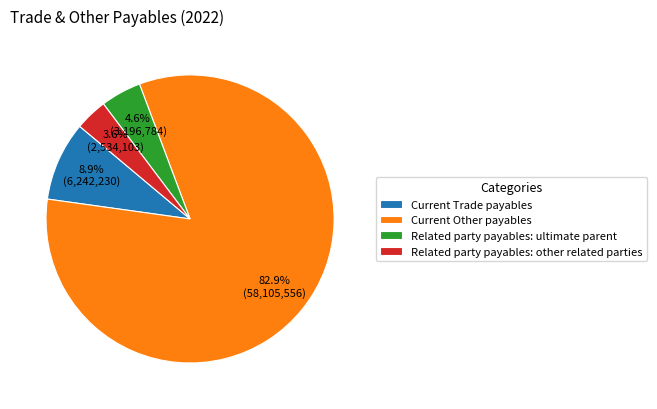

True or false: Related party payables: ultimate parent accounts for 5% of the total.

True